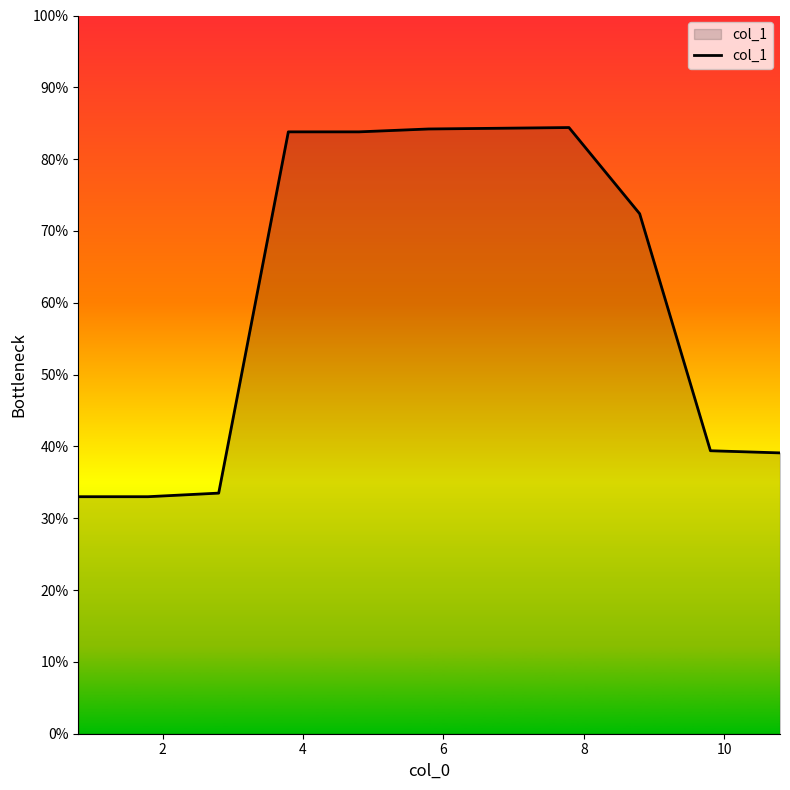

What is the maximum value shown in the chart?

84.4